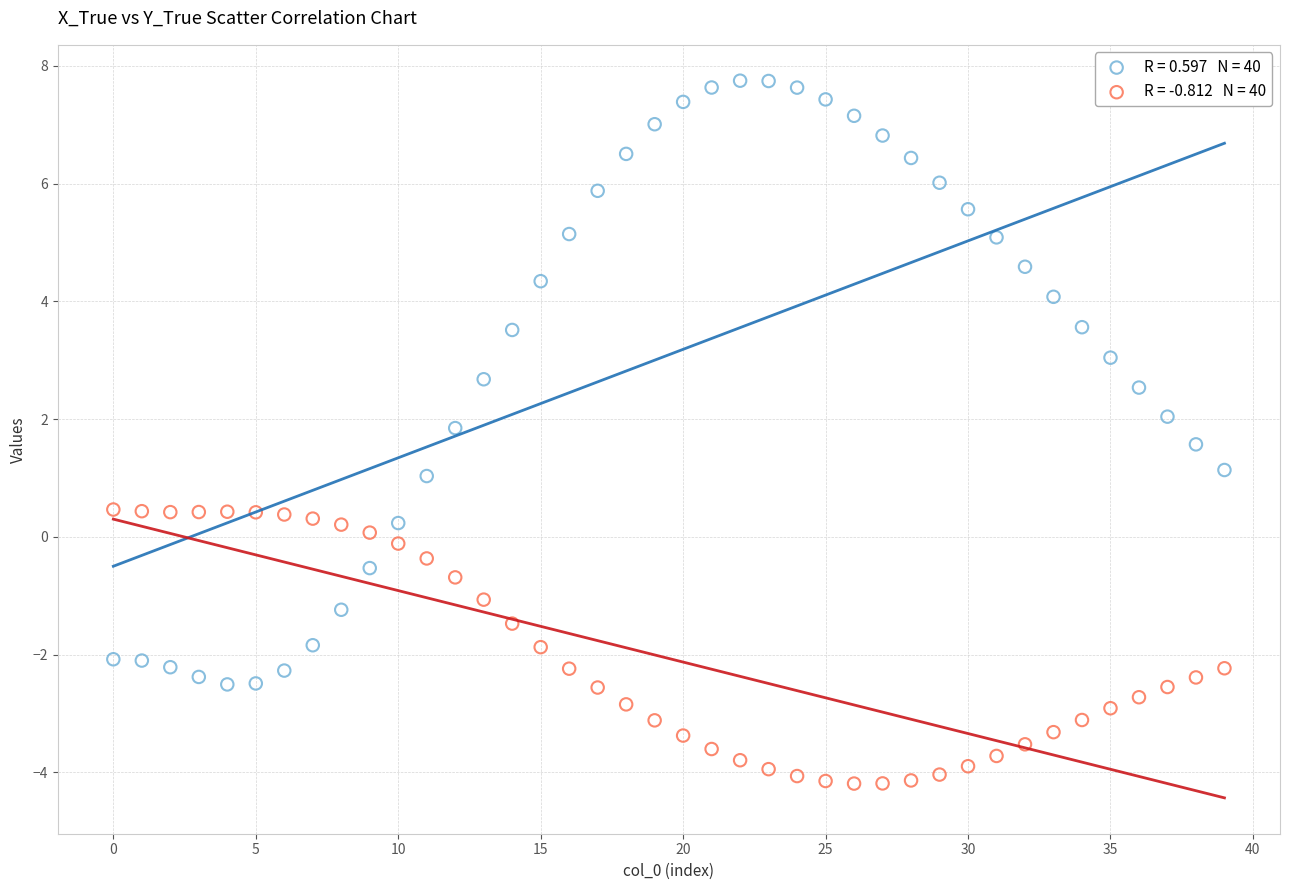

Across all data points, what is the range of Y values (max minus min)?

11.9